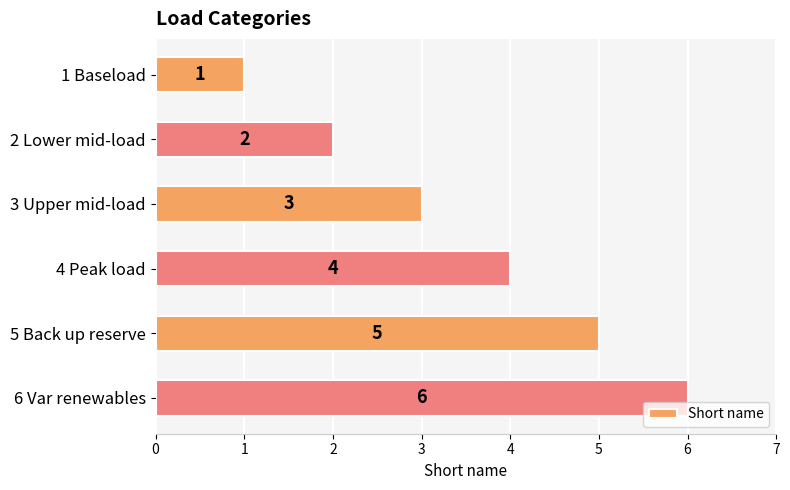

The chart shows a value of 1 at 3 Upper mid-load. True or false?

False